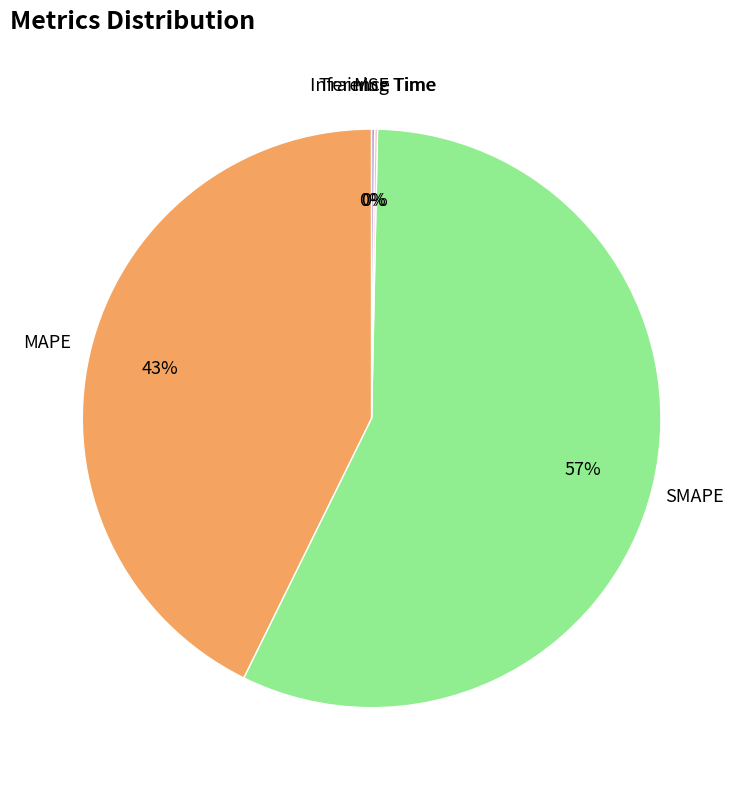

To the nearest percent, what is the difference between the largest and smallest slice percentages?

57%